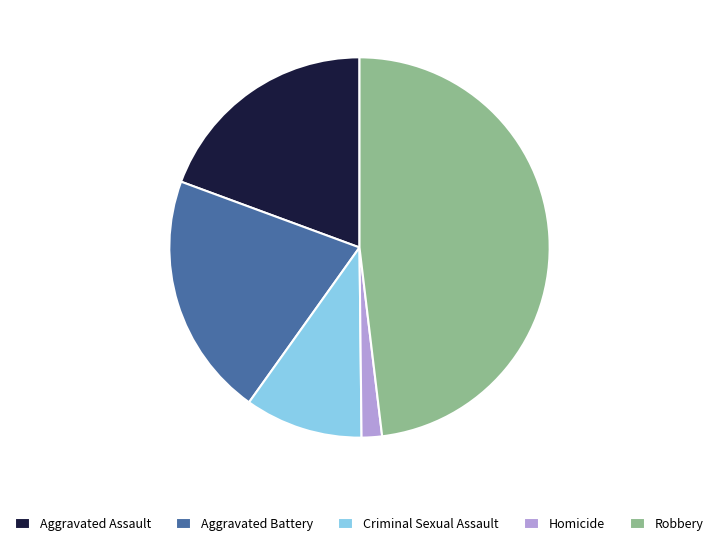

Does any single category account for the majority?

No